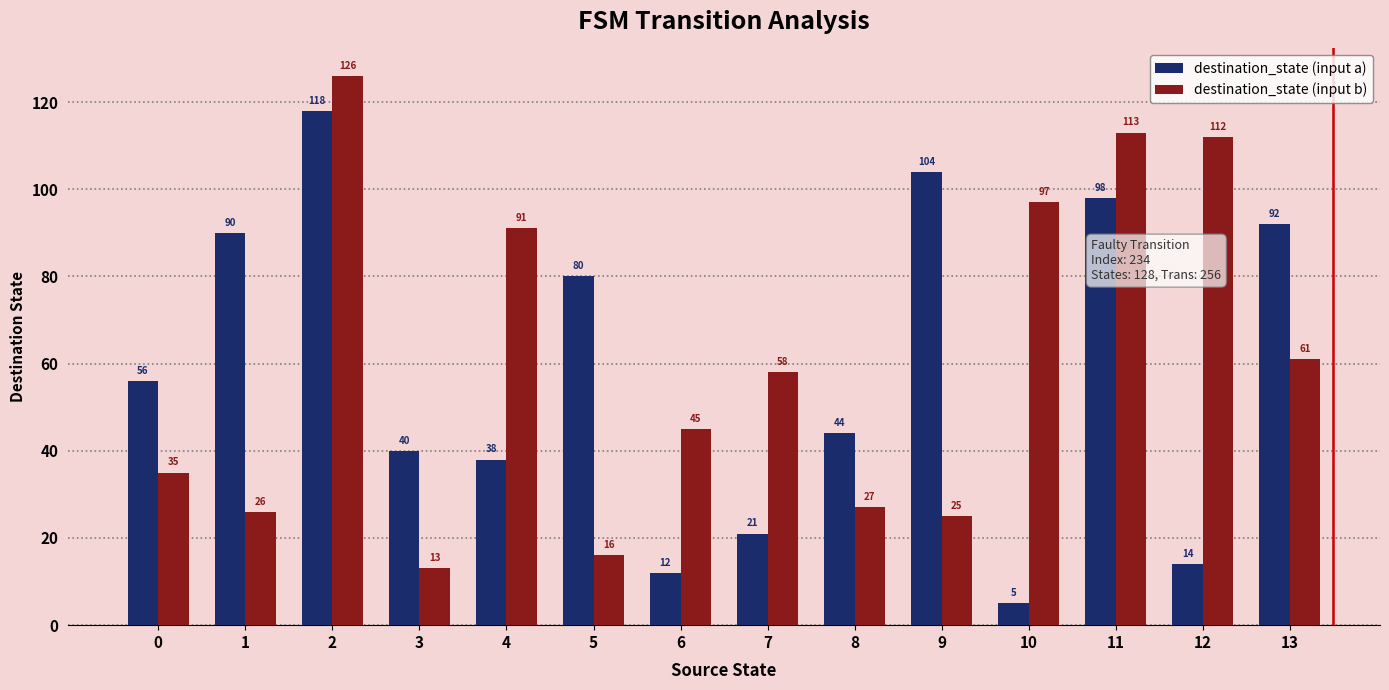

Rank the categories by destination_state (input b) value from highest to lowest.

2, 11, 12, 10, 4, 13, 7, 6, 0, 8, 1, 9, 5, 3